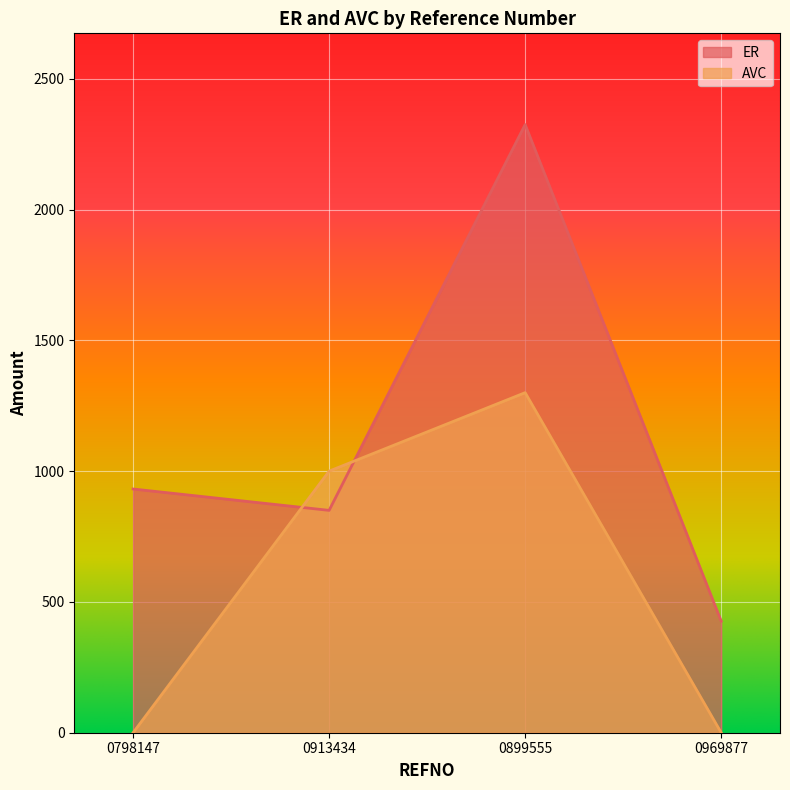

How many values in the AVC series are below 1000?

2